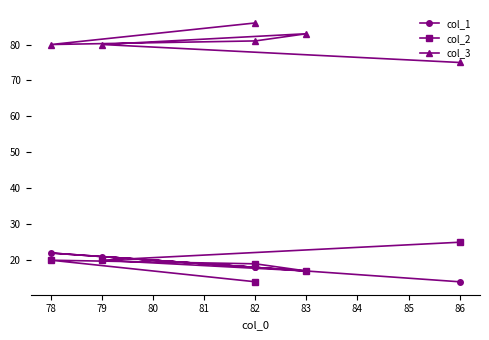

Reading left to right, transcribe all the data shown in this chart.

col_1: 18	22	18	17	21	14
col_2: 14	20	19	17	20	25
col_3: 86	80	81	83	80	75